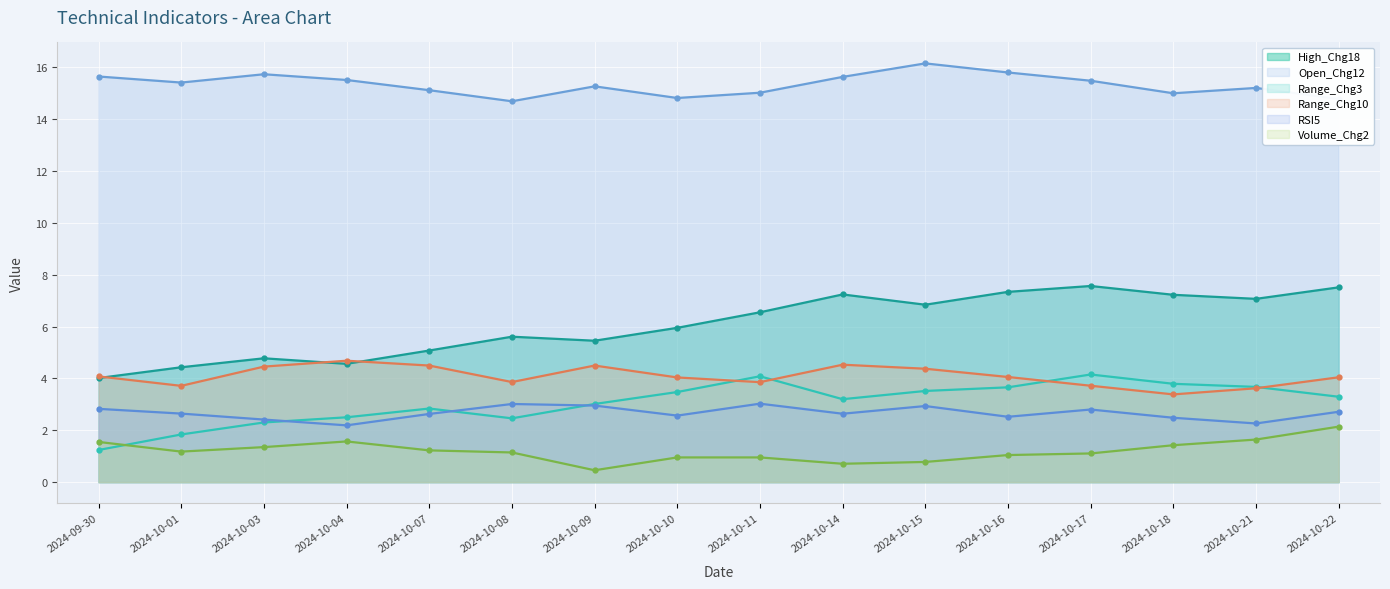

At which category is the sum across all series the highest?

2024-10-17